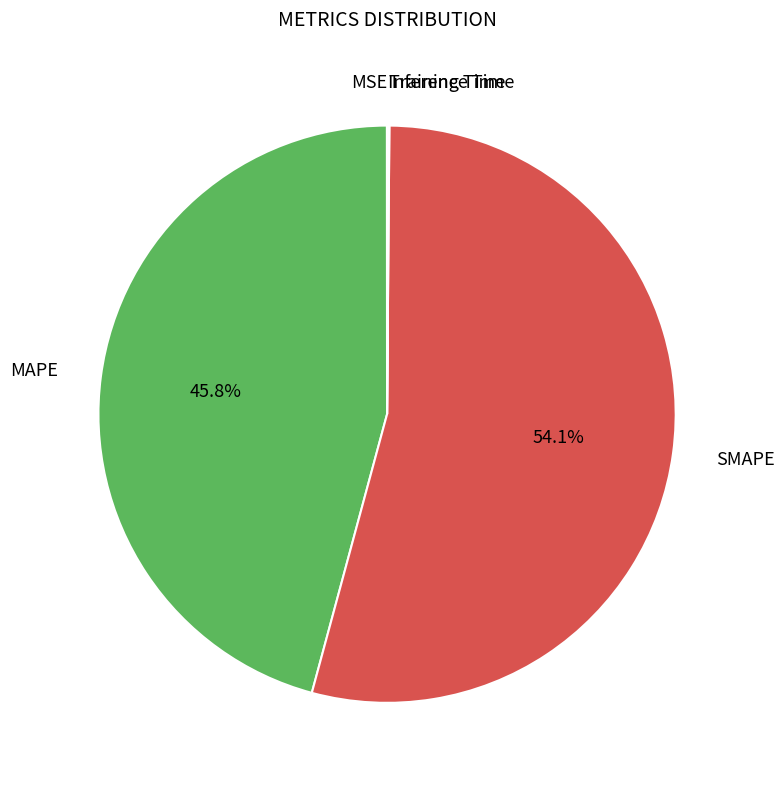

Is there a majority slice in this chart?

Yes